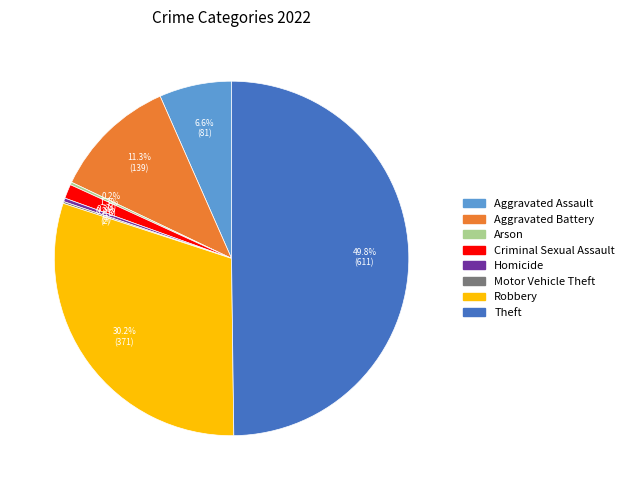

Does Homicide represent more than half of the total?

No